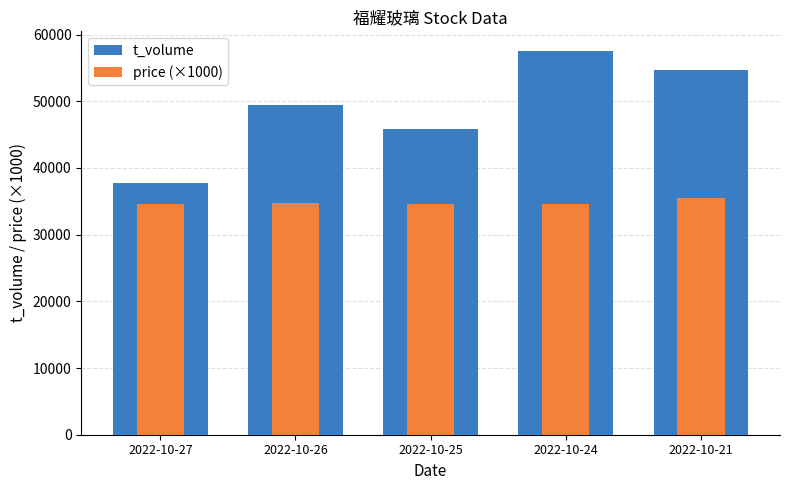

Count the number of categories in the chart.

5